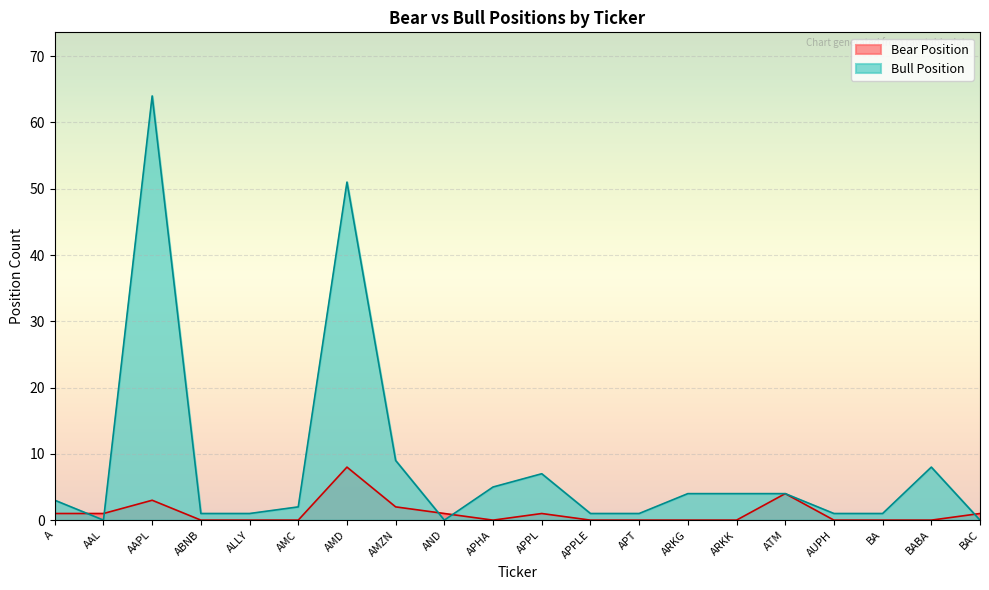

At BAC, list the series in order from largest to smallest.

Bear Position, Bull Position